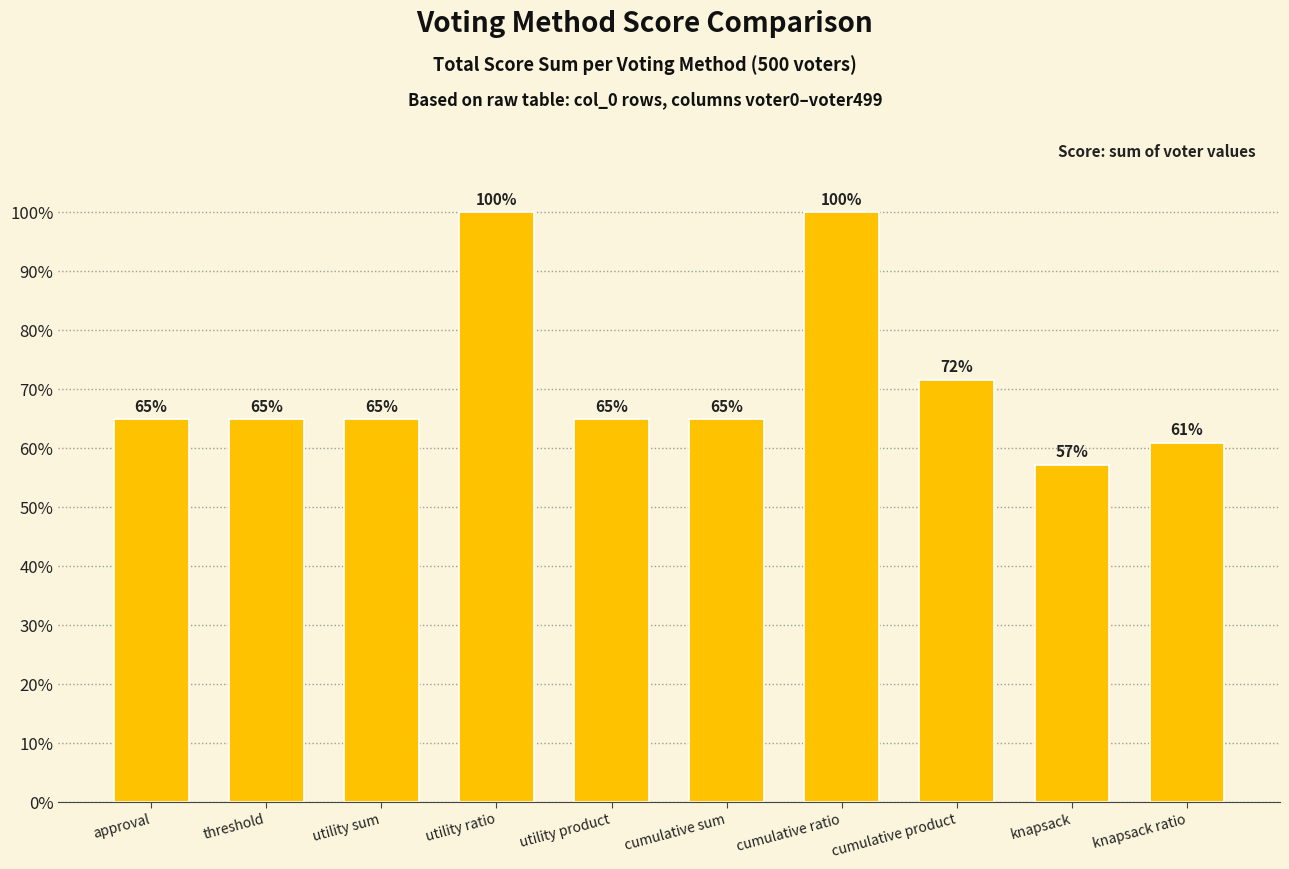

The chart shows a value of 101.7 at approval. True or false?

False